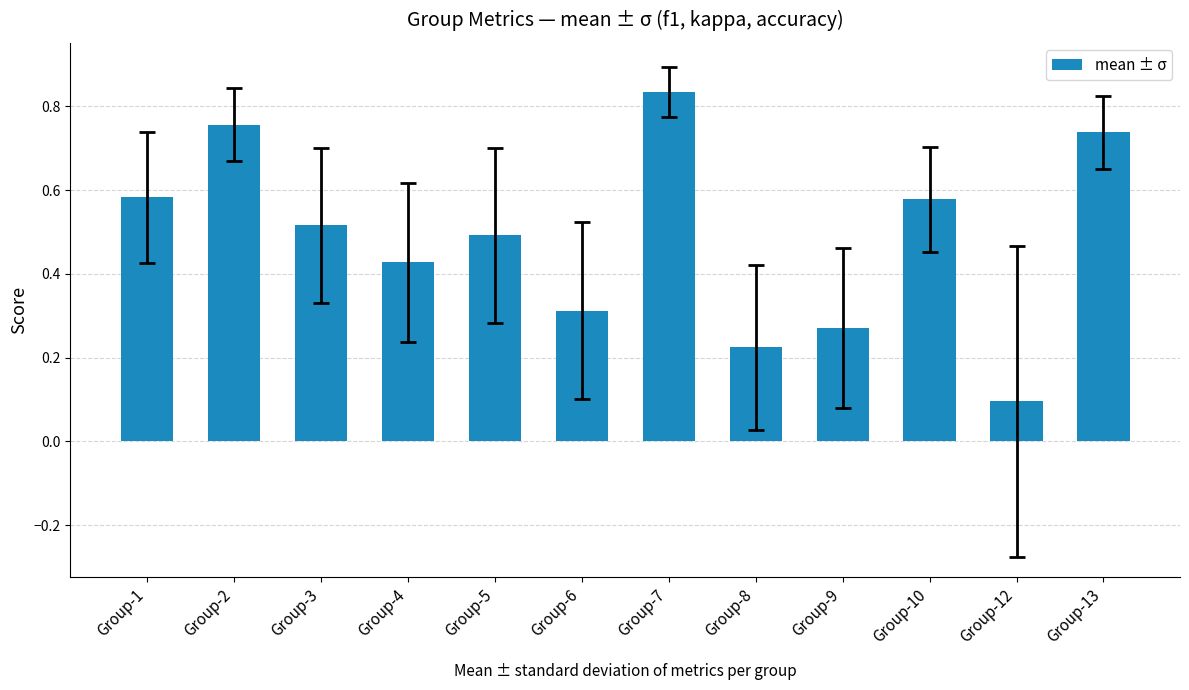

What is the change in value from Group-3 to Group-7?

+0.3